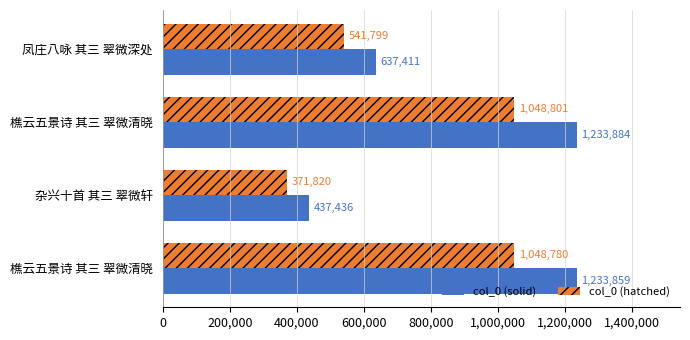

What are all the series names shown in the legend?

col_0 (solid), col_0 (hatched)